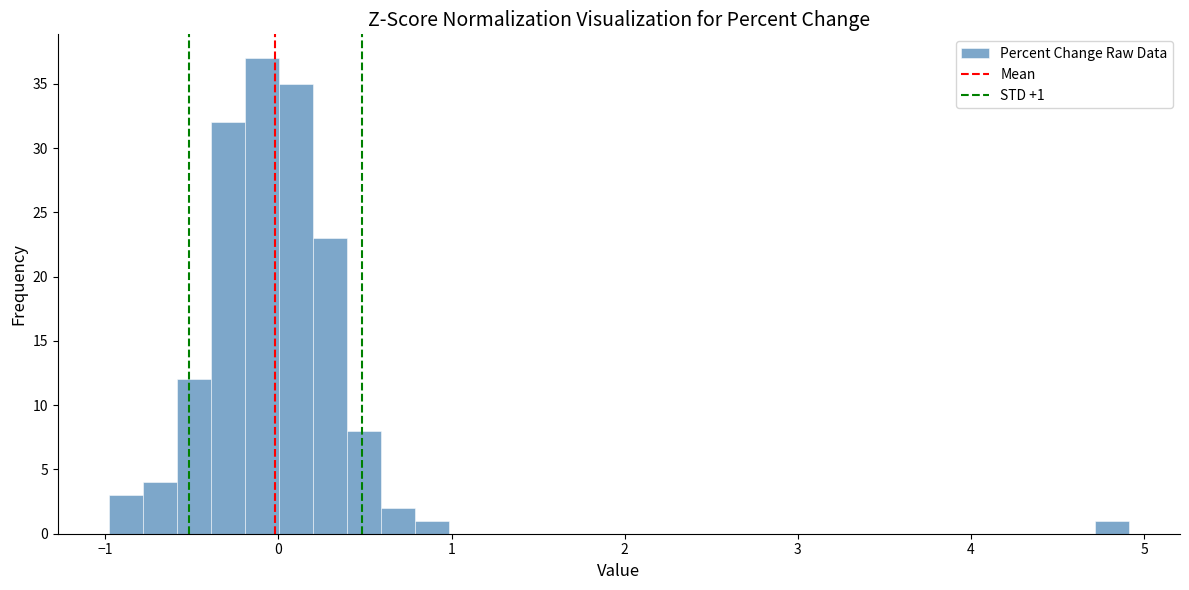

Around what value on the x-axis is the tallest bar? Give the approximate position of its centre, as read against the axis.

-0.1